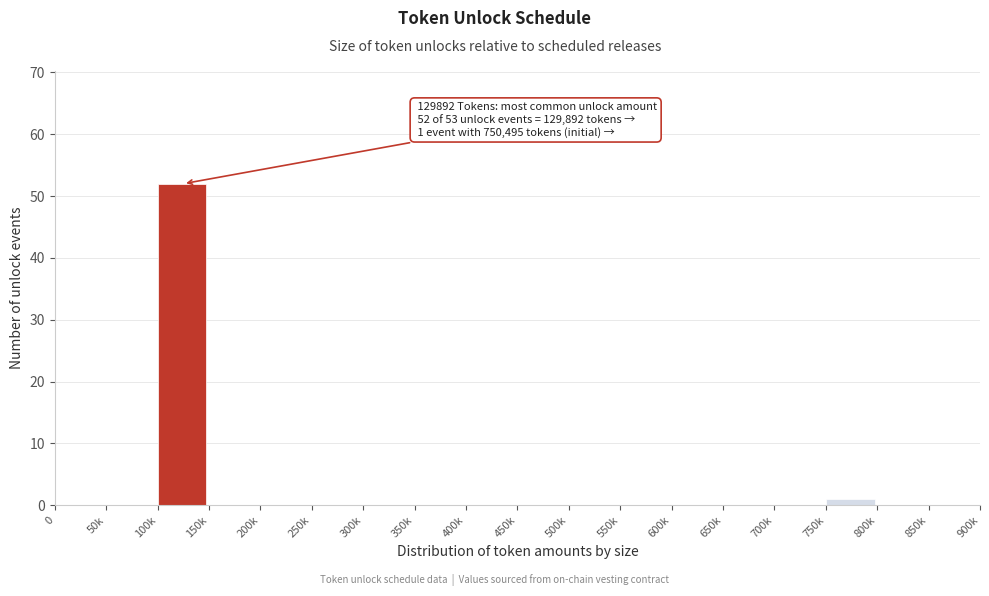

Reading right to left, what are all the values shown in this chart?

850k=0	800k=0	750k=1	700k=0	650k=0	600k=0	550k=0	500k=0	450k=0	400k=0	350k=0	300k=0	250k=0	200k=0	150k=0	100k=52	50k=0	0=0